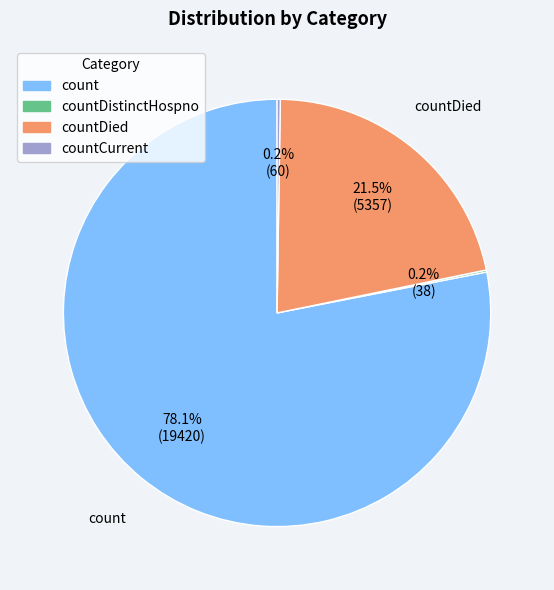

Does any single category account for the majority?

Yes